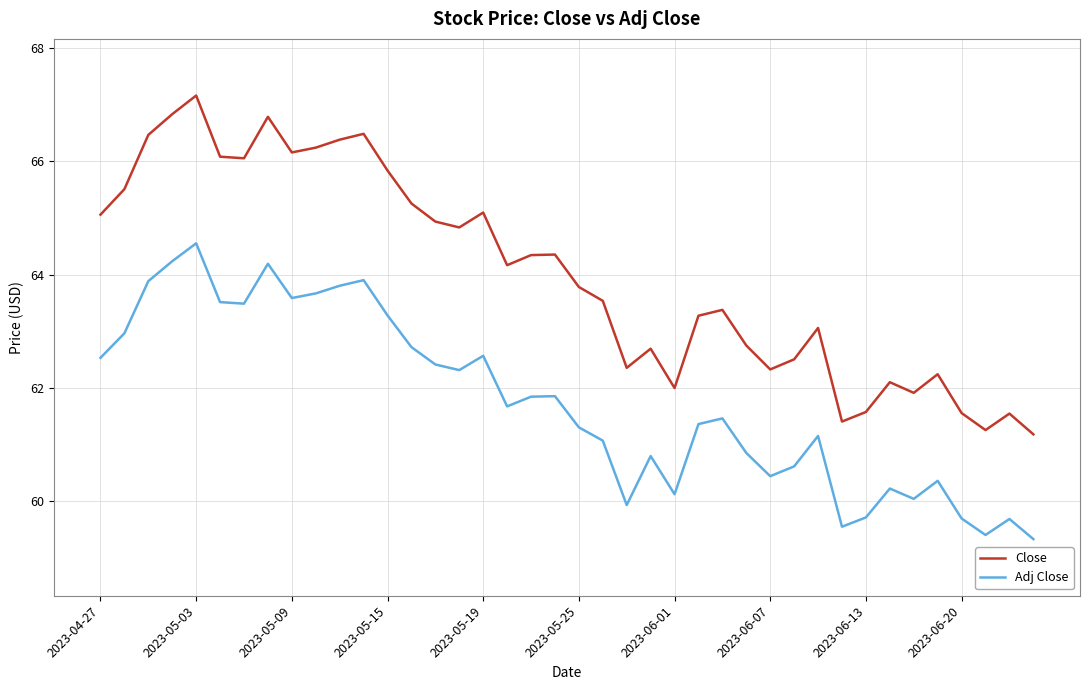

True or false: Adj Close and Close intersect in this chart.

False